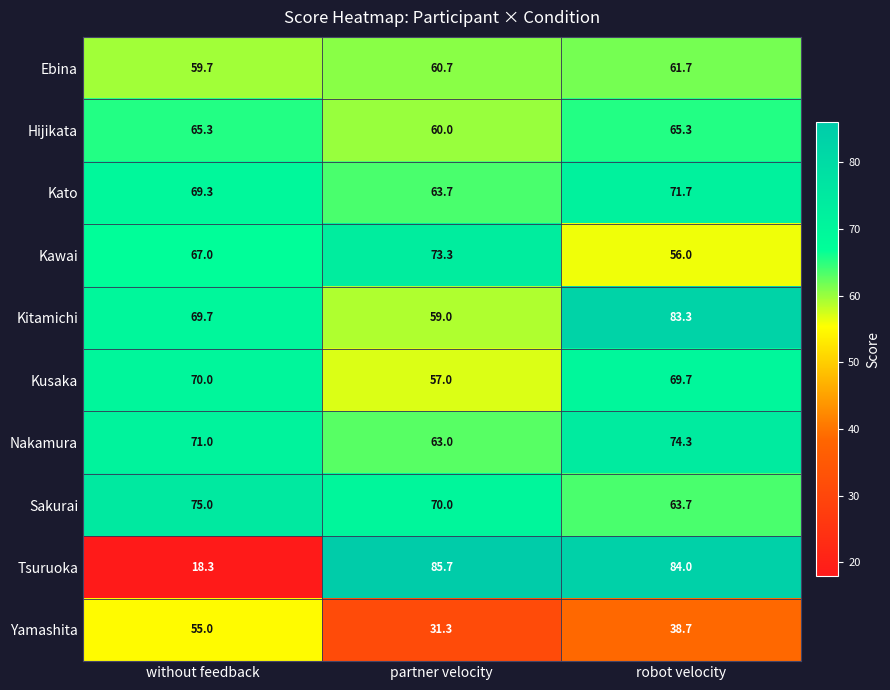

What is the difference between the highest and lowest values at robot velocity?

45.3